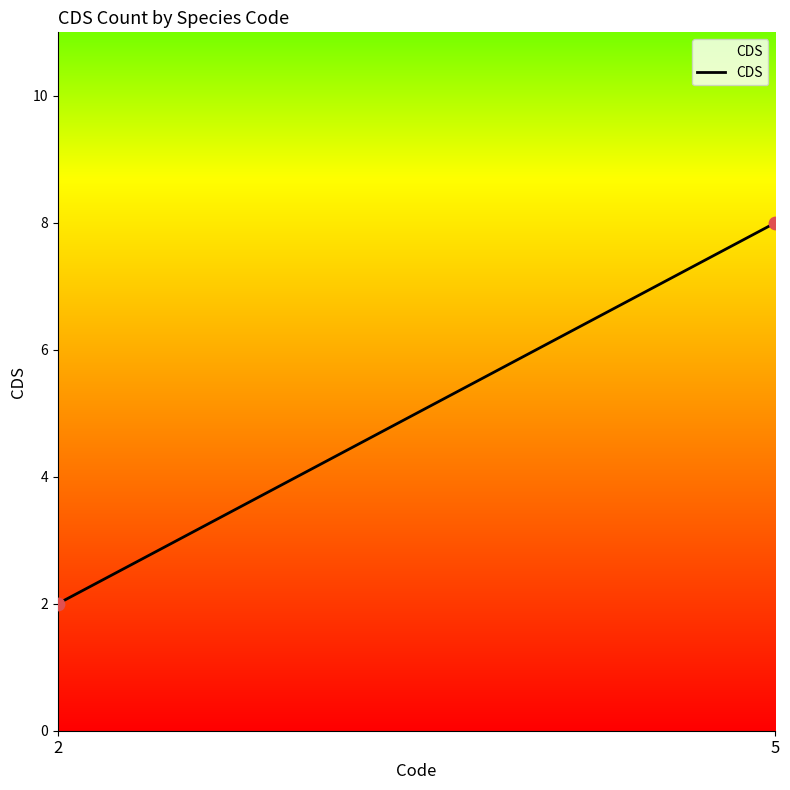

What is the range of Y values (max minus min)?

6